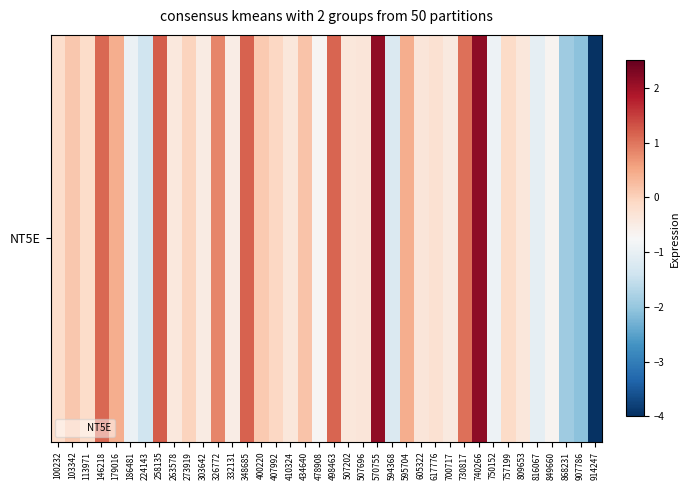

What is the average value?

-0.2